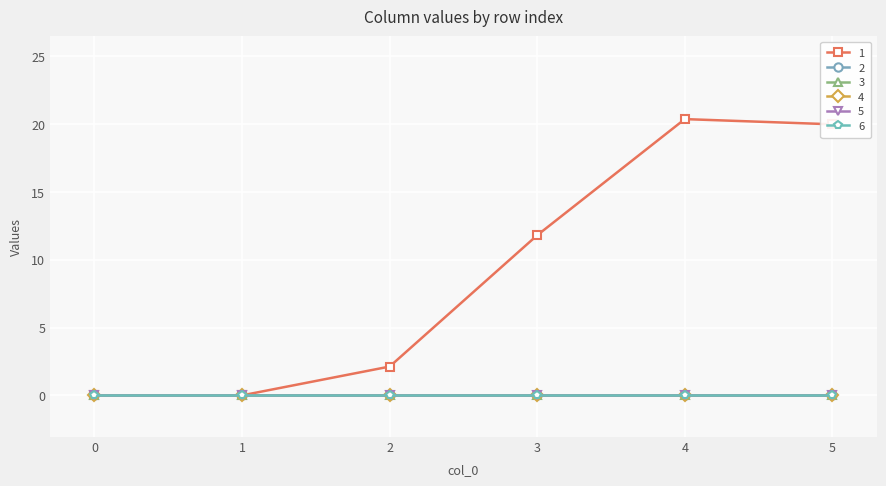

Is this an area chart (filled region under the line)?

No